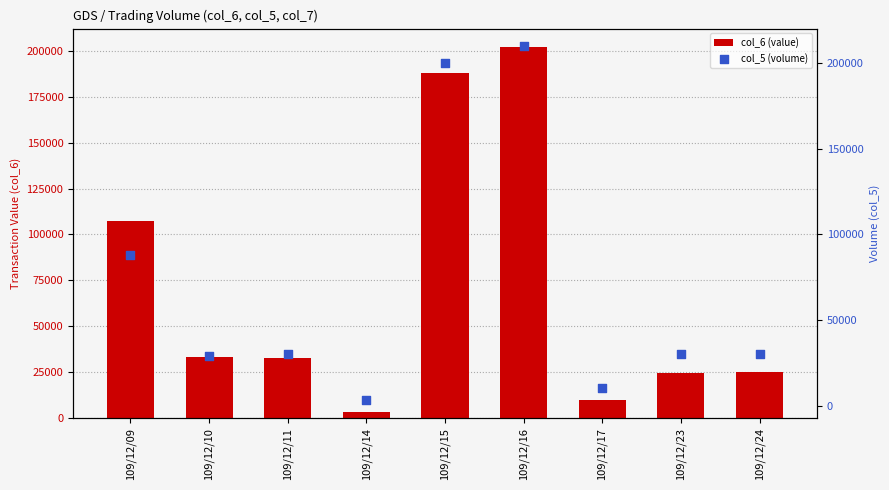

At how many categories does at least one series exceed 201353?

1